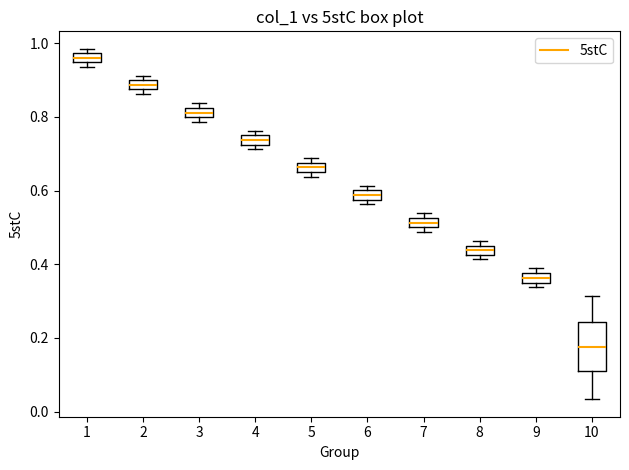

Which box is the tallest, from its lower edge to its upper edge?

10